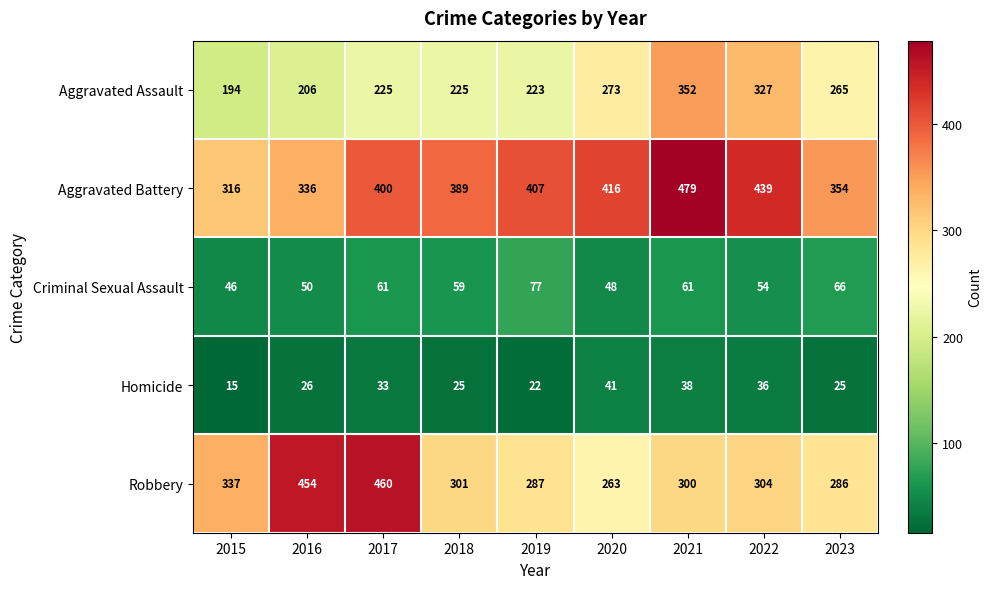

How many data points in Criminal Sexual Assault are less than 59?

4